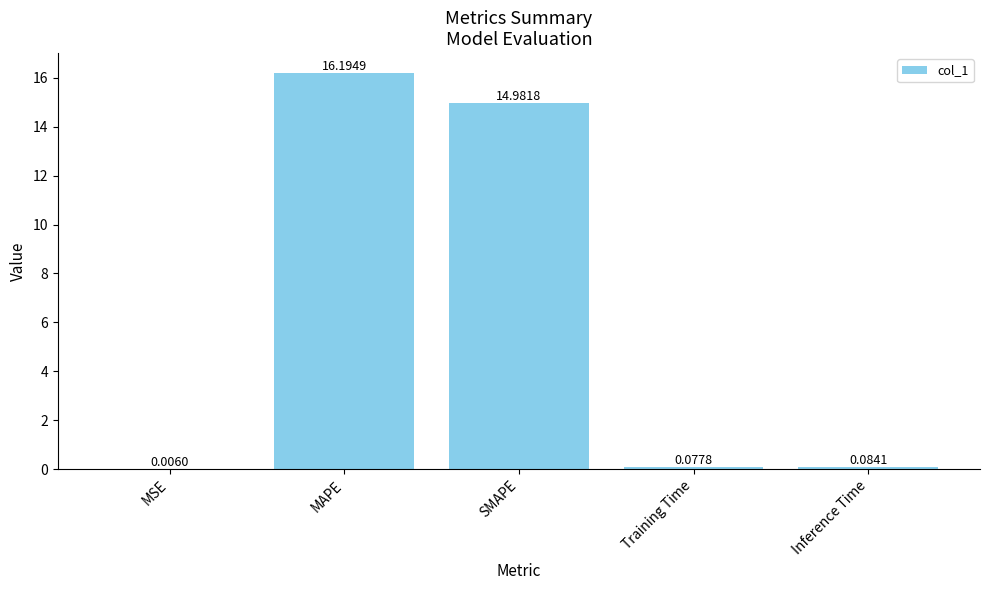

Are the bars grouped side by side (vs. stacked)?

No